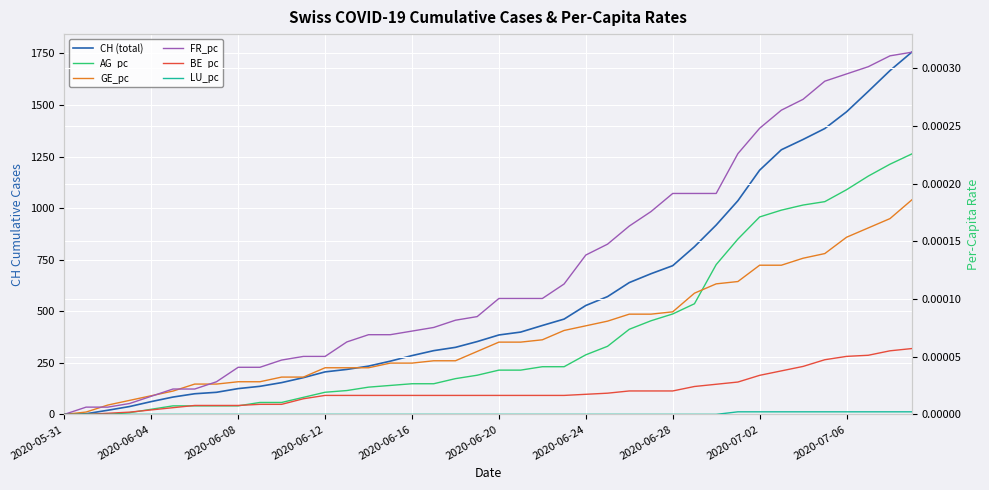

How many data points does each series have?

40